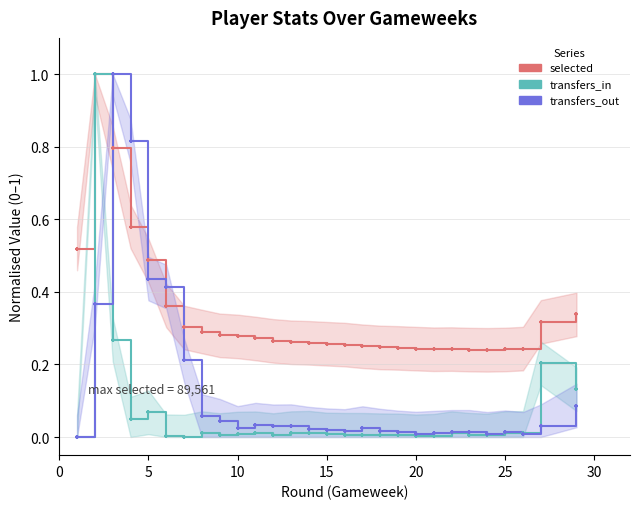

At how many categories does at least one series exceed 0?

28